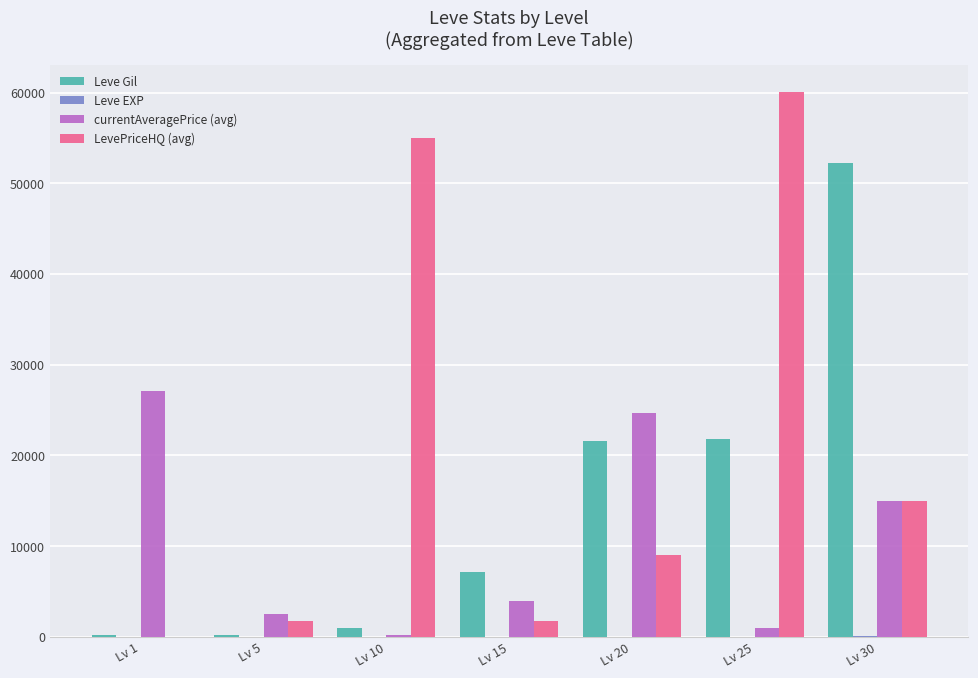

What is the sum of all LevePriceHQ (avg) values?

142648